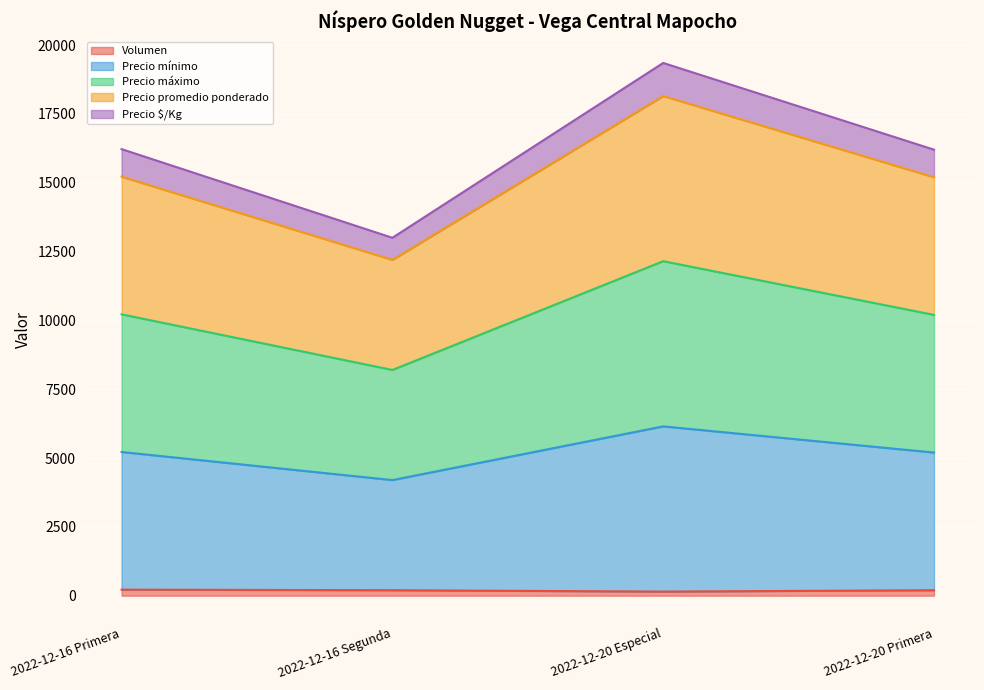

True or false: Precio mínimo and Precio promedio ponderado intersect in this chart.

False